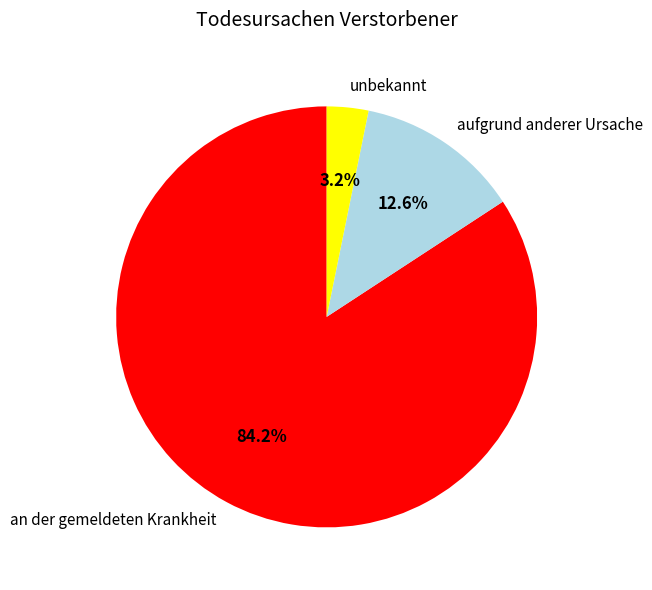

What percentage is NOT represented by unbekannt?

96.8%